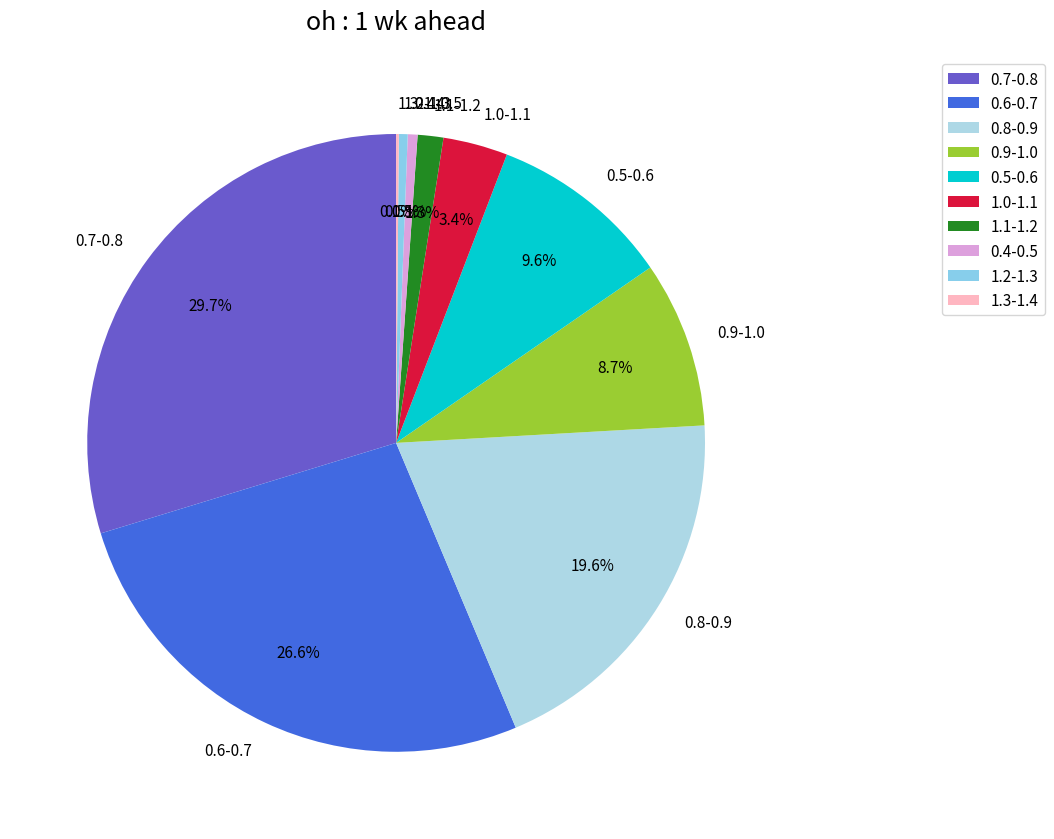

Which has a higher value, 0.4-0.5 or 0.6-0.7?

0.6-0.7